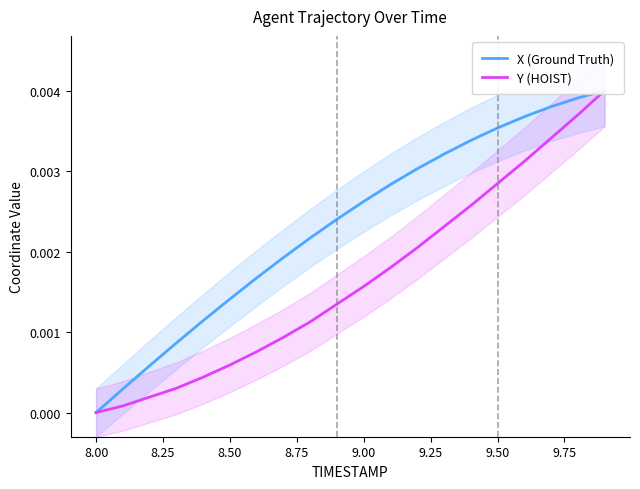

List the series in order of their peak value, highest first.

X (Ground Truth), Y (HOIST)